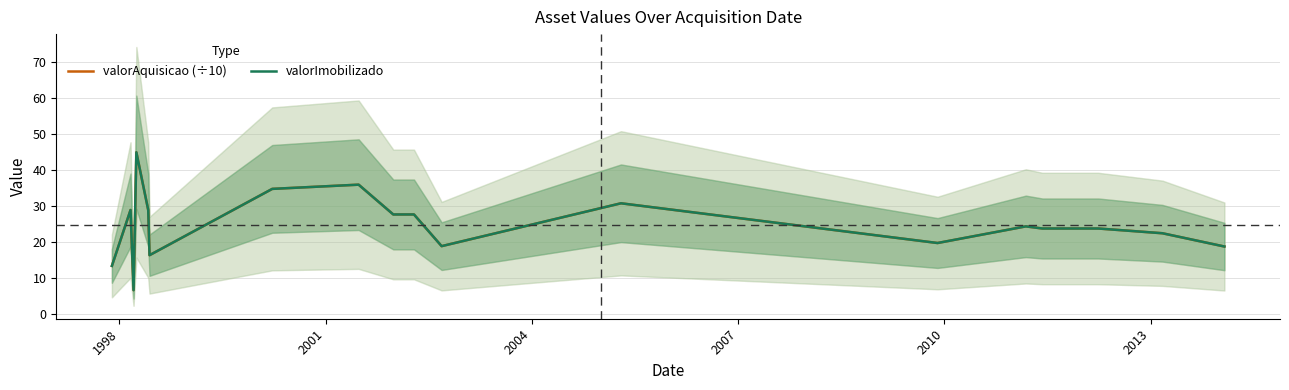

What is the maximum value for valorImobilizado?

45.0